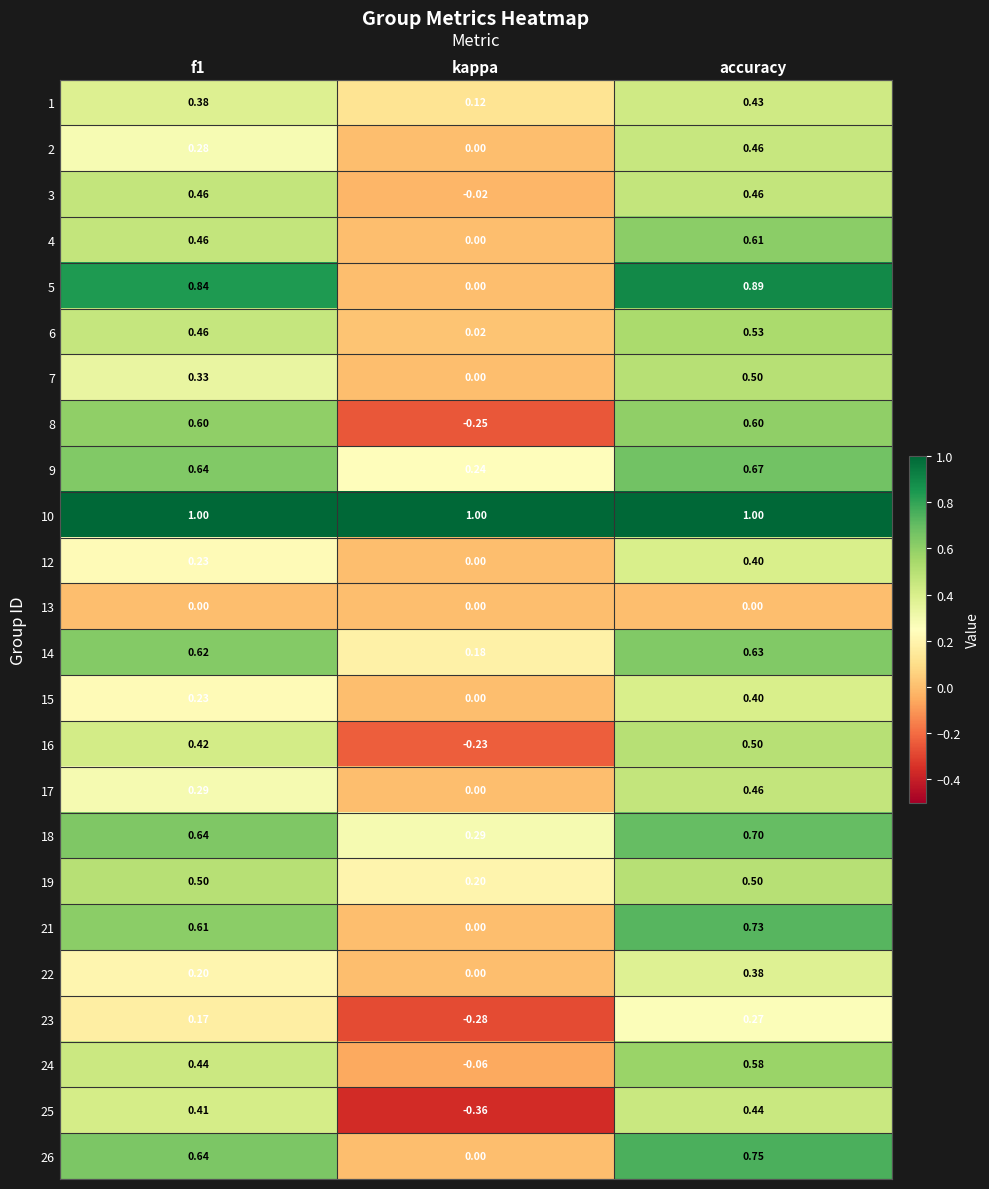

What is the maximum value shown in the chart?

1.0